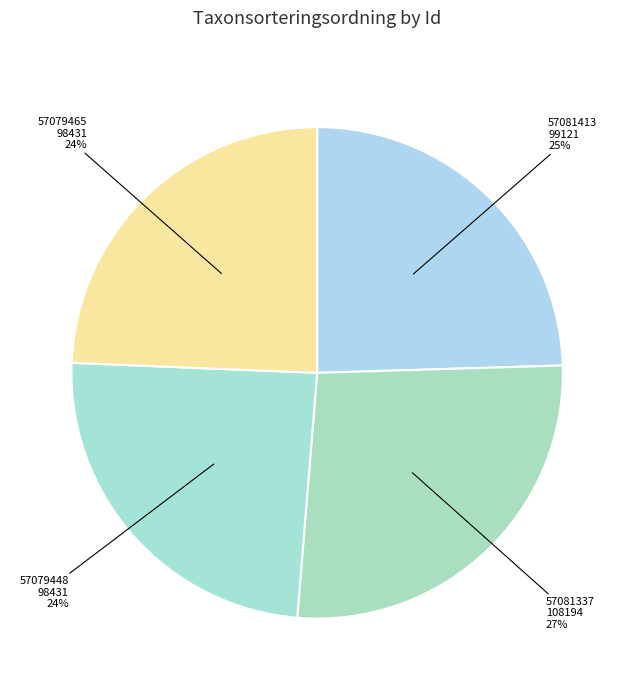

To the nearest percent, what is the combined percentage of 57081337 and 57079448?

51%